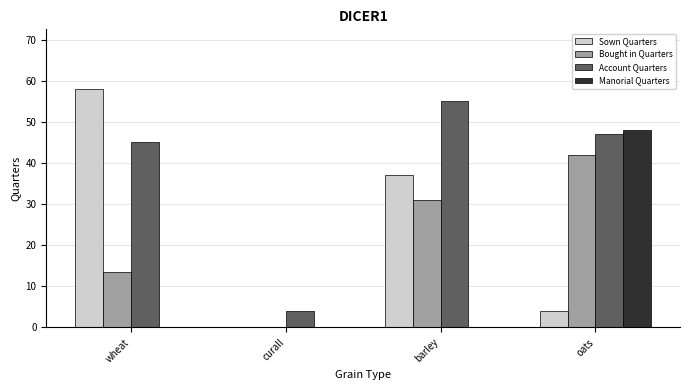

How many data points does each series have?

4